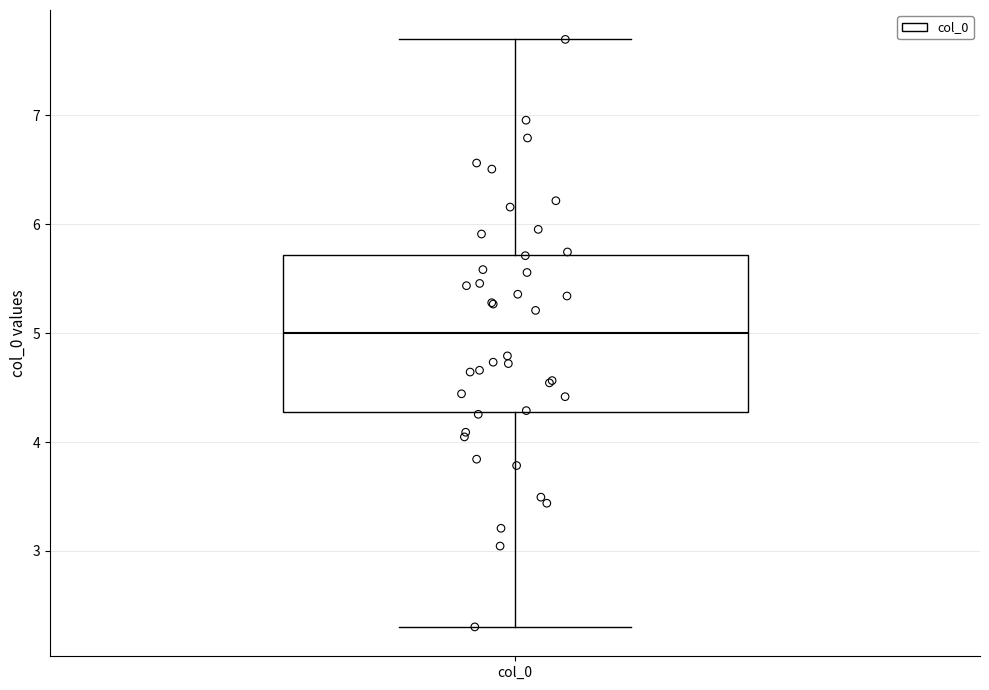

Transcribe this box plot: give where the median line is, the range the box spans, and where the two whiskers end, as read against the y-axis. The values are not printed on the chart, so give them approximately, as read against the axis.

median 5.0, box 4.3 to 5.7, whiskers 2.3 to 7.7